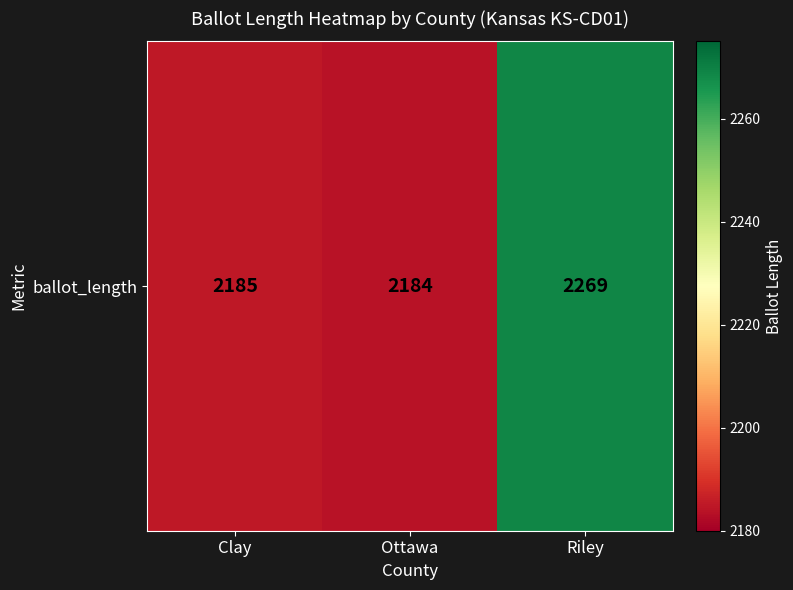

How many values are below 2185?

1